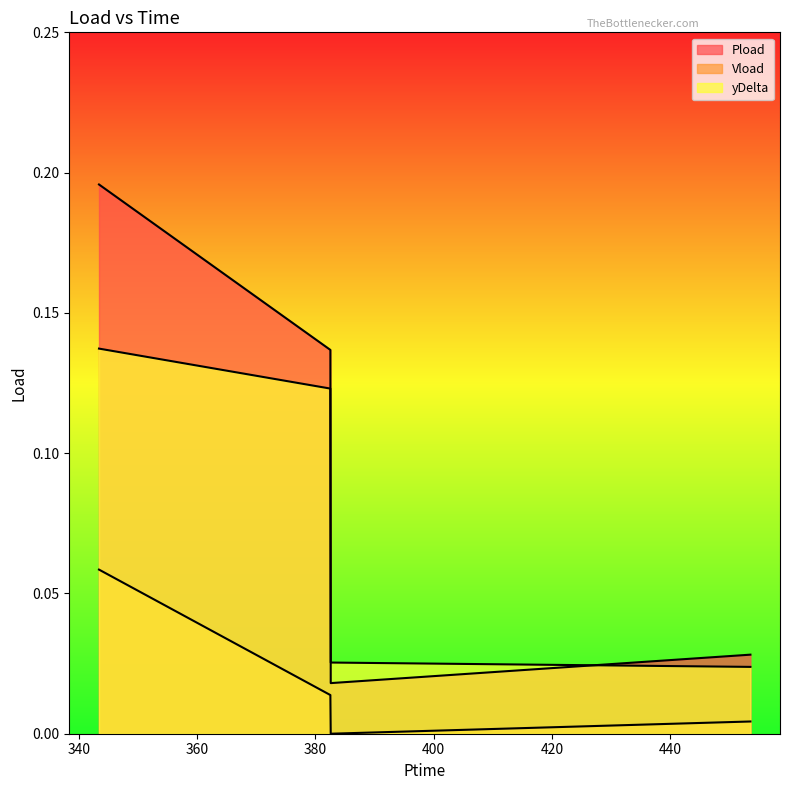

At which label is Pload closest to 0?

382.59